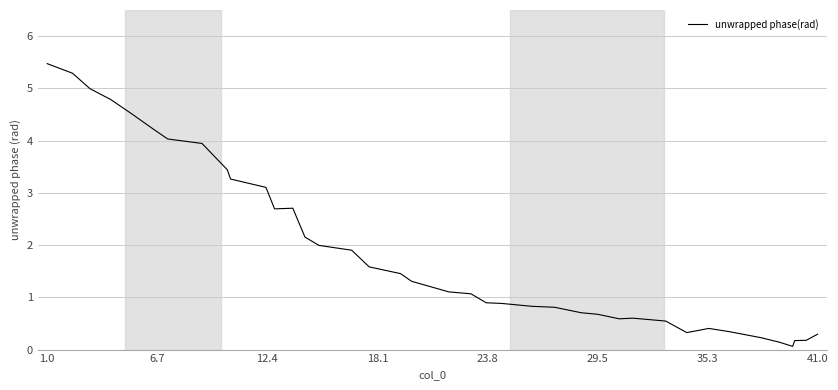

Does the chart display data point markers on the line(s)?

No